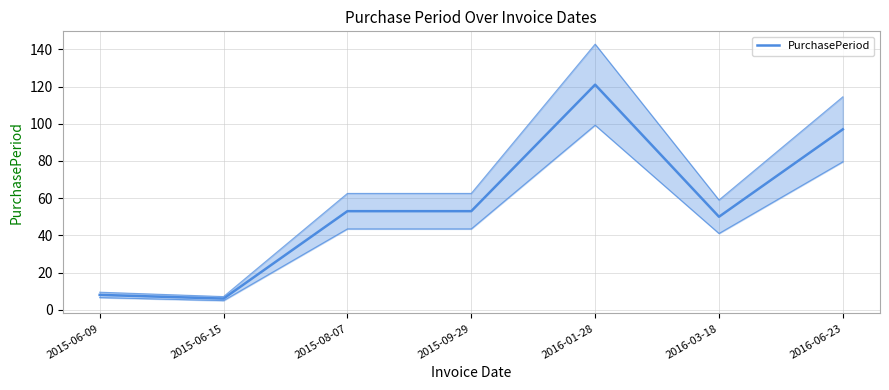

What is the label of the 2nd point from the left?

2015-06-15